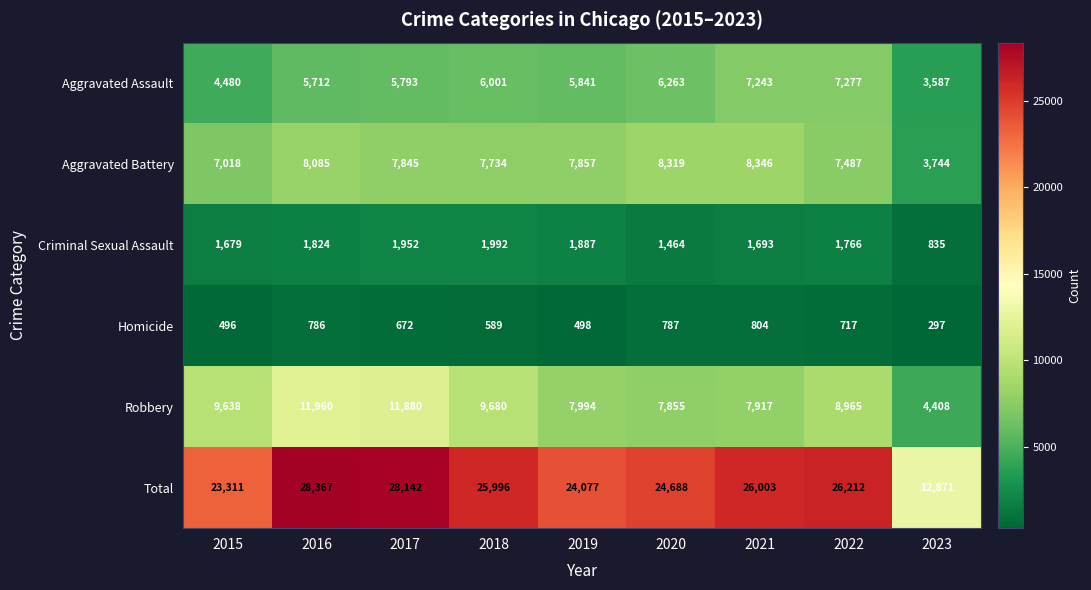

The Aggravated Battery series shows 8085 at 2016. True or false?

True